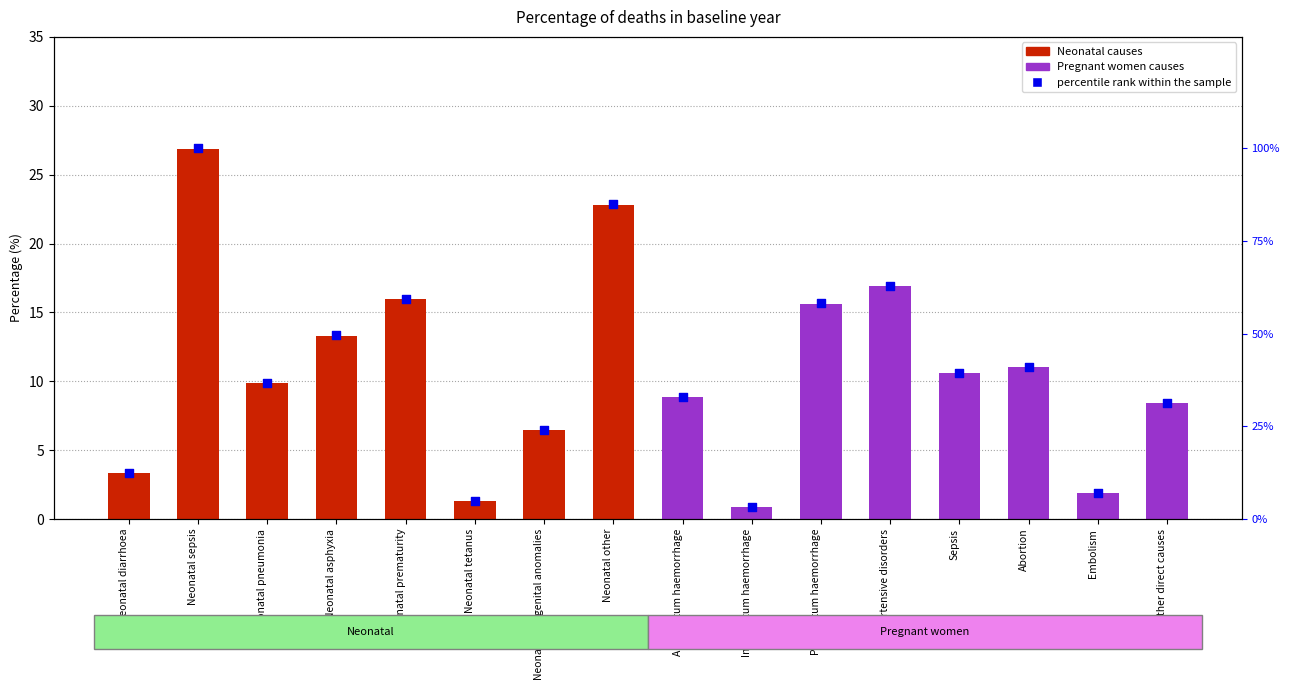

What is the ratio of the value at Abortion to the value at Postpartum haemorrhage?

0.7